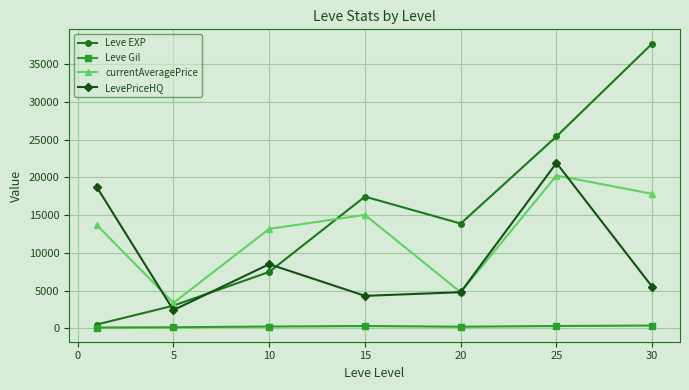

In LevePriceHQ, how many points are lower than both neighbors (excluding endpoints)?

2